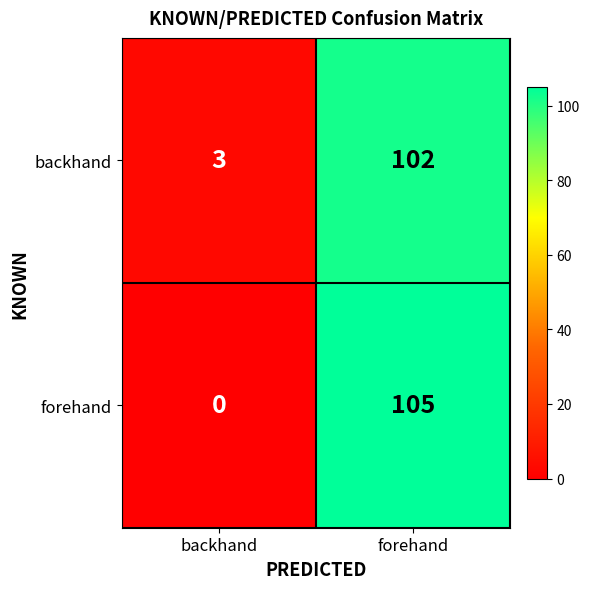

Where is forehand nearest to the value 52?

backhand